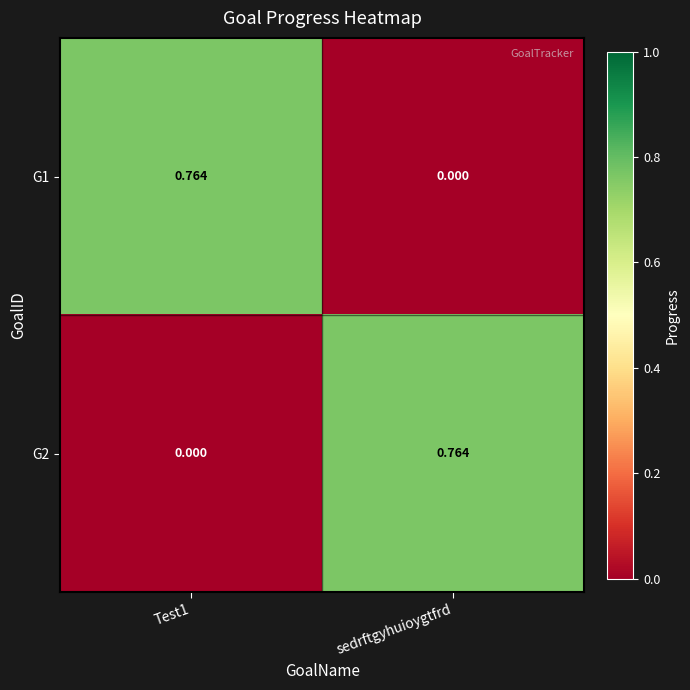

Is the value of G2 at sedrftgyhuioygtfrd greater than the value of G1 at sedrftgyhuioygtfrd?

Yes